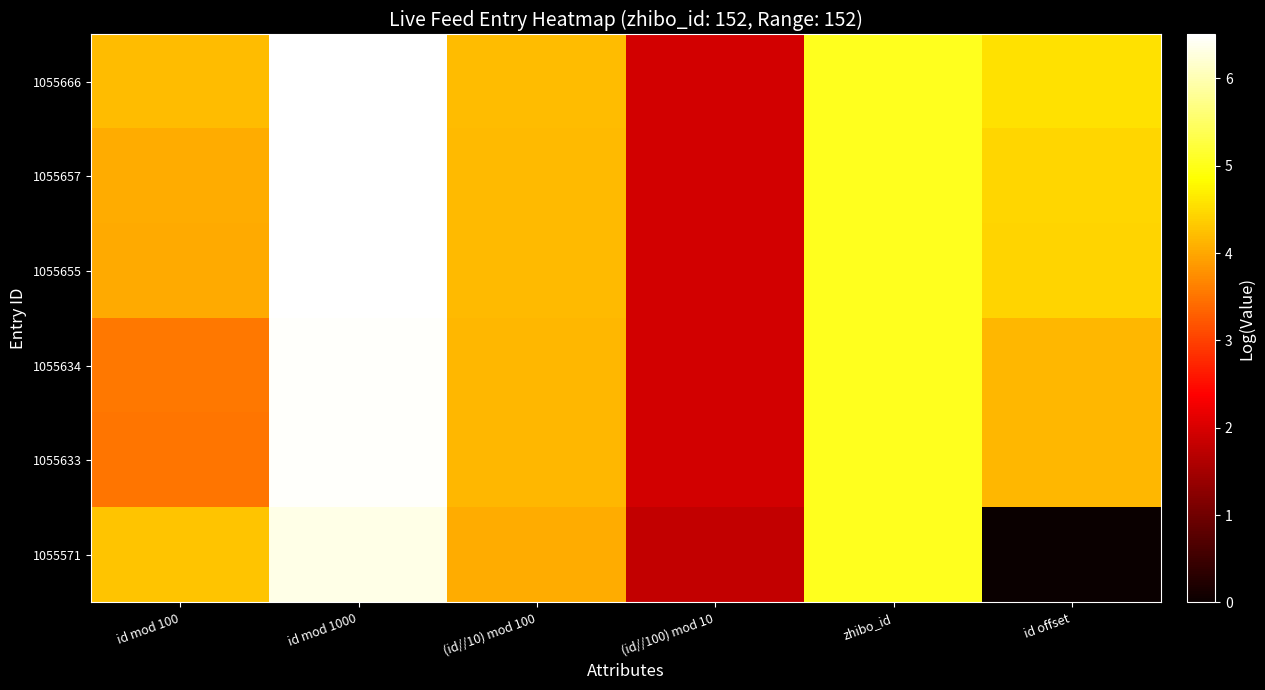

At which category is the sum across all series the highest?

id mod 1000